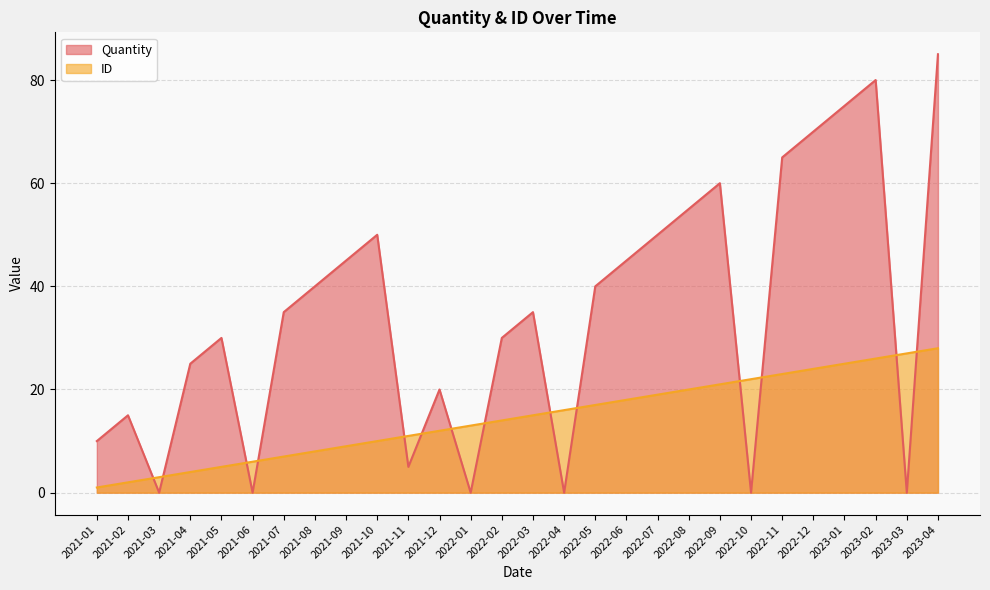

What is the total value across all series at 2021-11?

16